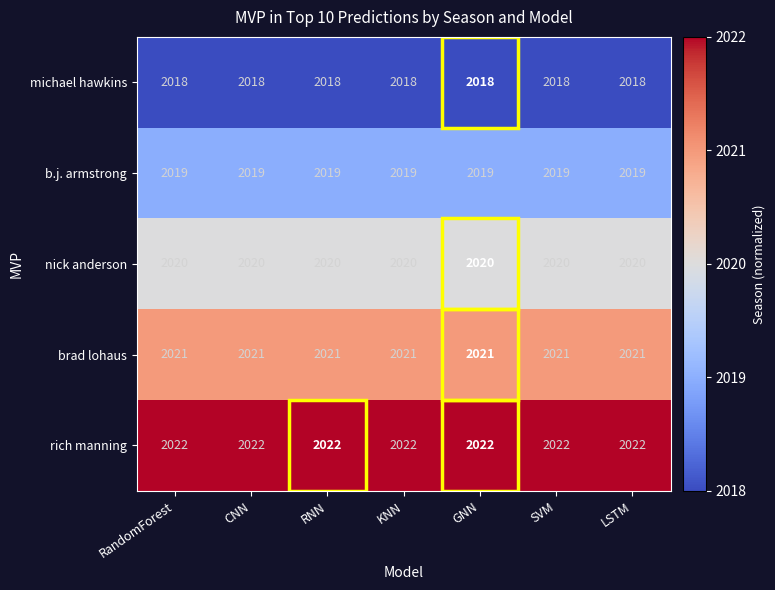

What is the spread (max minus min) of values at RandomForest?

4